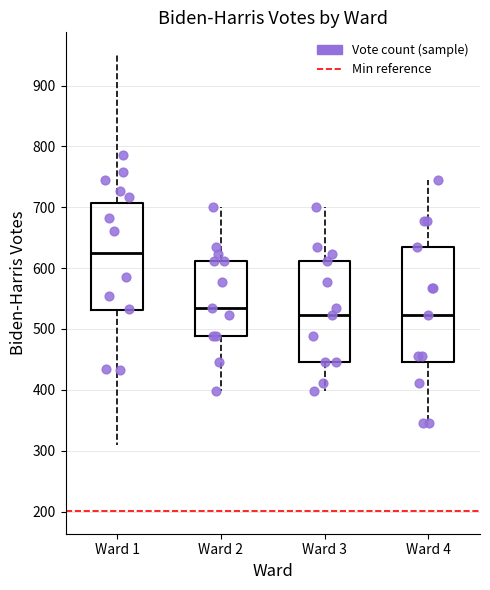

Where does the upper whisker of the box for Ward 3 end on the y-axis? The values are not printed on the chart, so give them approximately, as read against the axis.

700